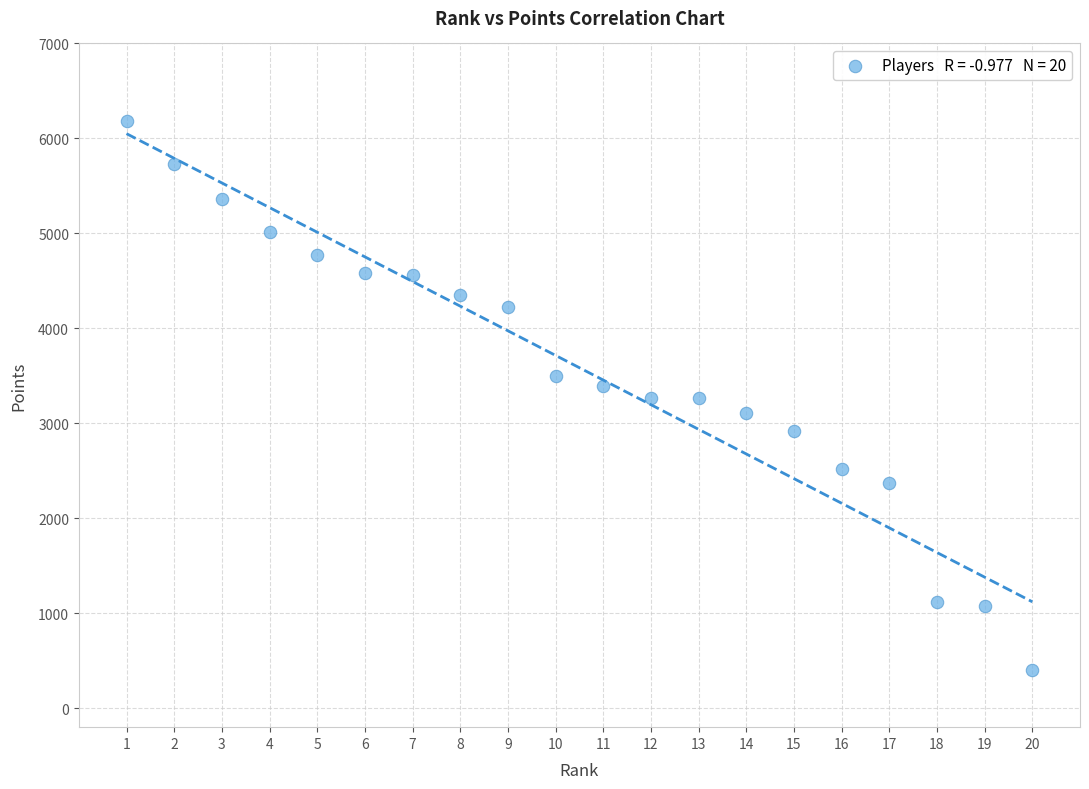

What is the range of Y values (max minus min)?

5780